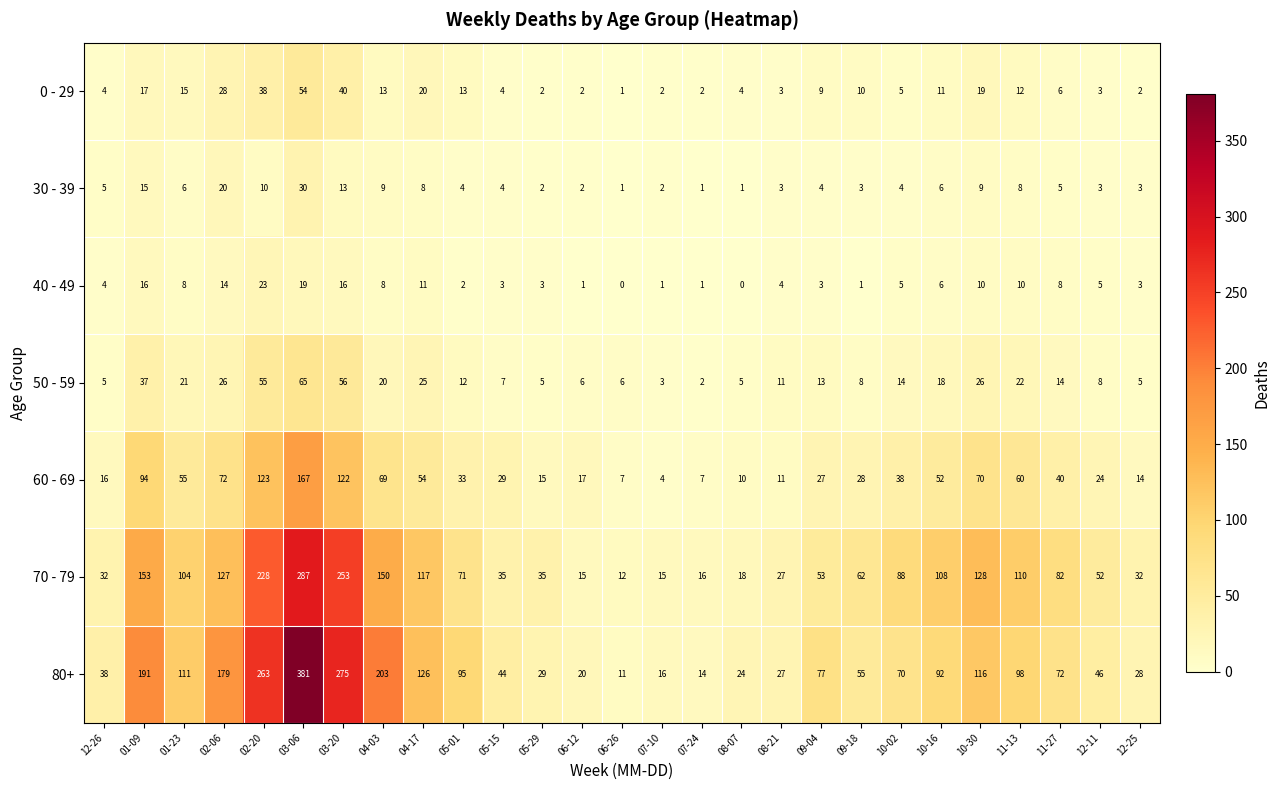

Which series changed the most between 07-24 and 10-16?

70 - 79